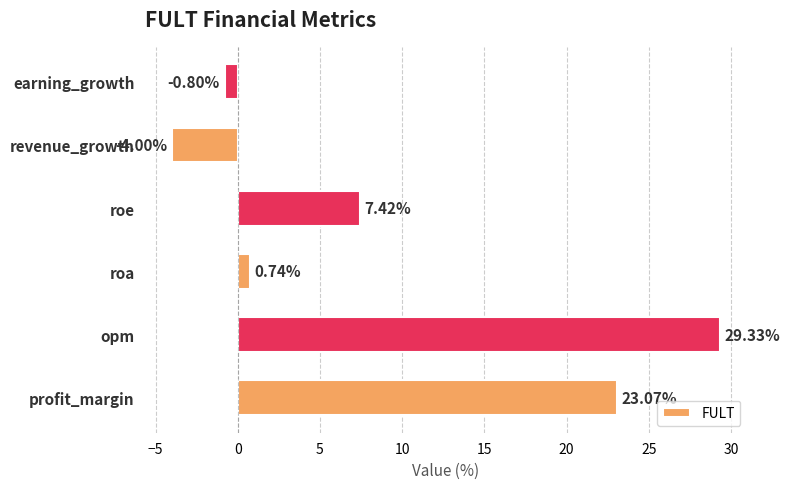

At which category does the chart reach its minimum across all series?

revenue_growth